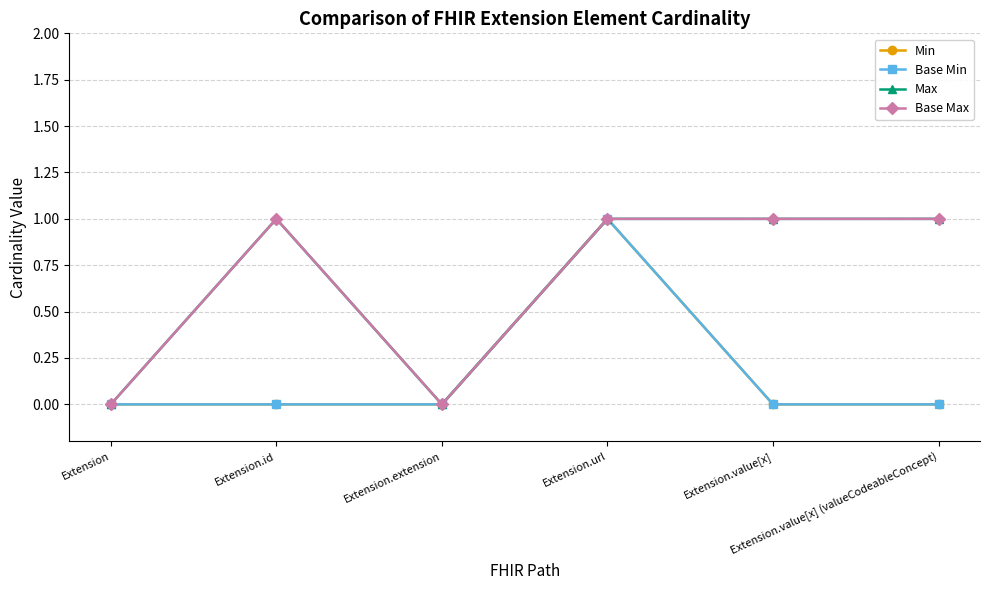

Does the chart have visible grid lines?

Yes